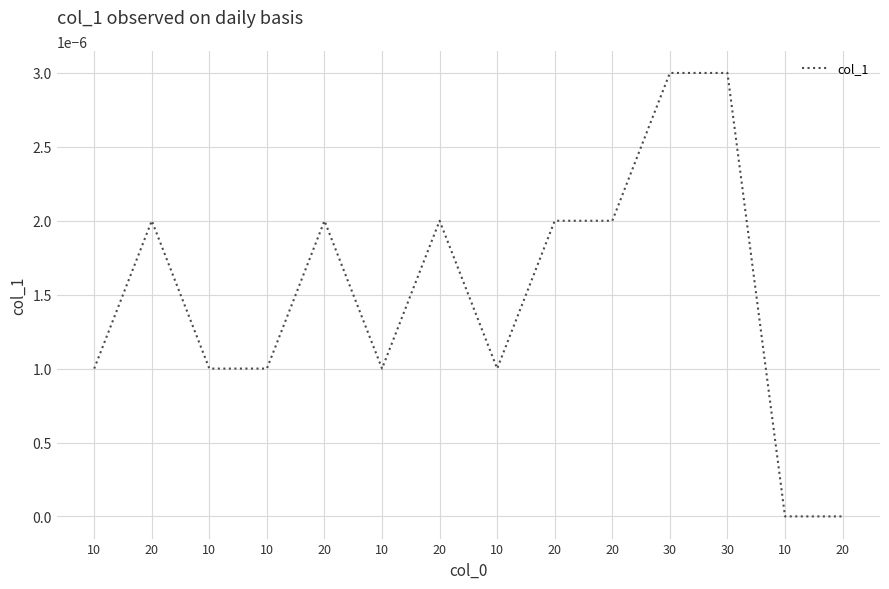

Does the chart have visible grid lines?

Yes